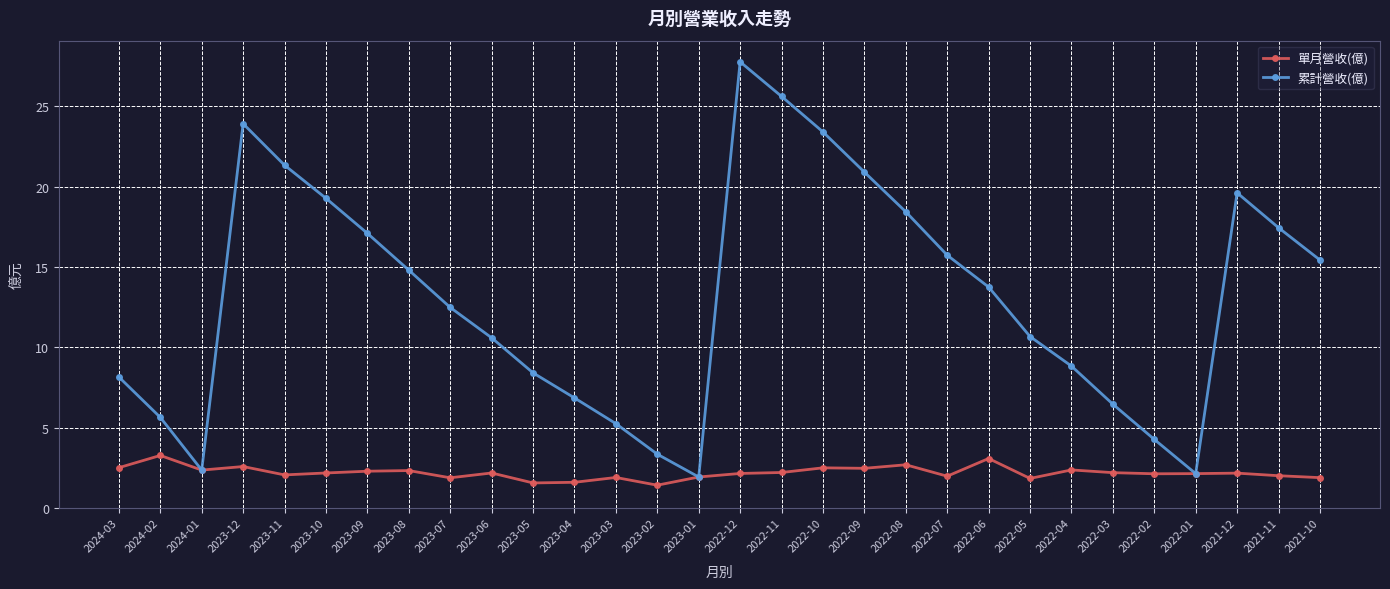

Which series changed the most between 2024-03 and 2022-07?

累計營收(億)